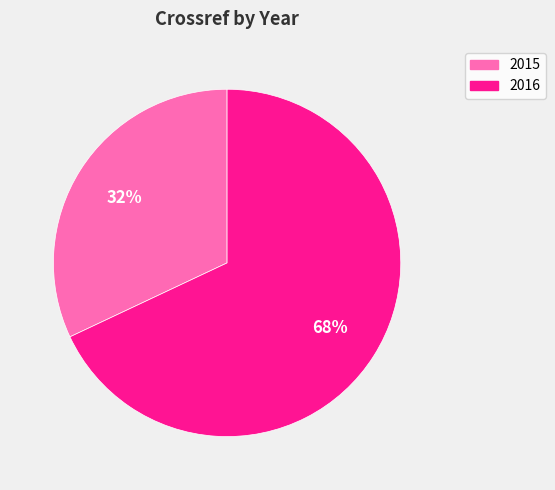

The 2016 slice represents 68% of the pie. True or false?

True